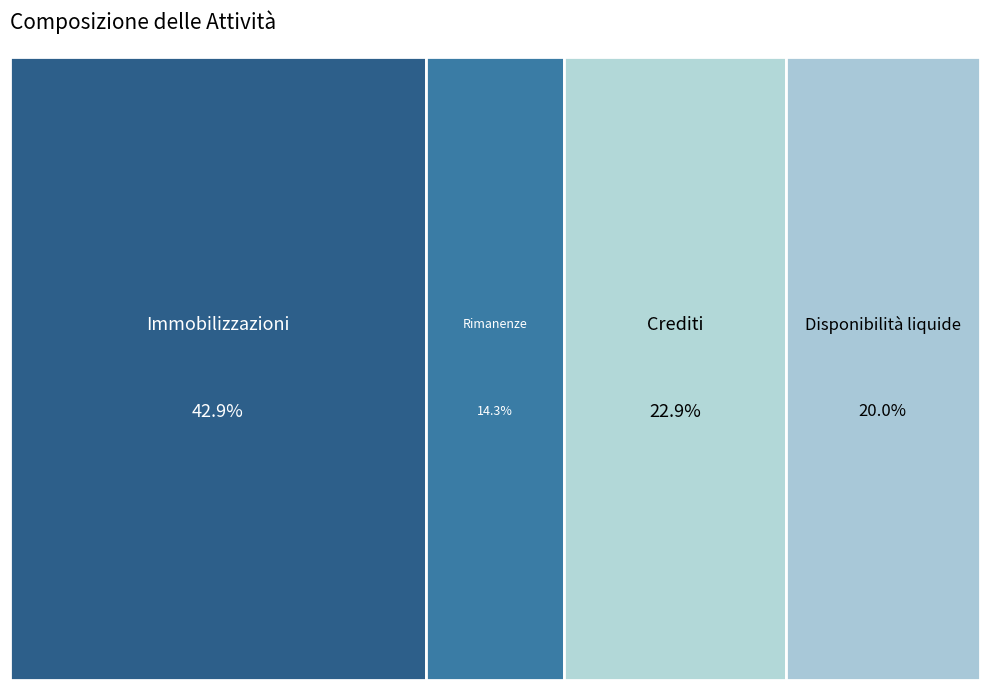

What percentage do Crediti and Disponibilità liquide together represent?

42.9%